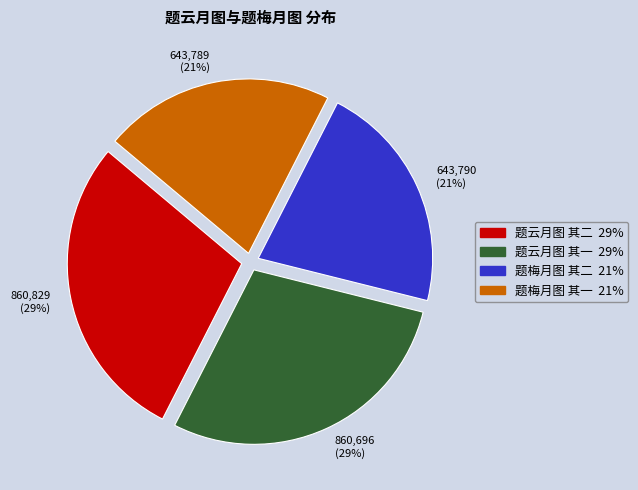

To the nearest percent, what is the combined percentage of 题云月图 其二 and 题梅月图 其一?

50%